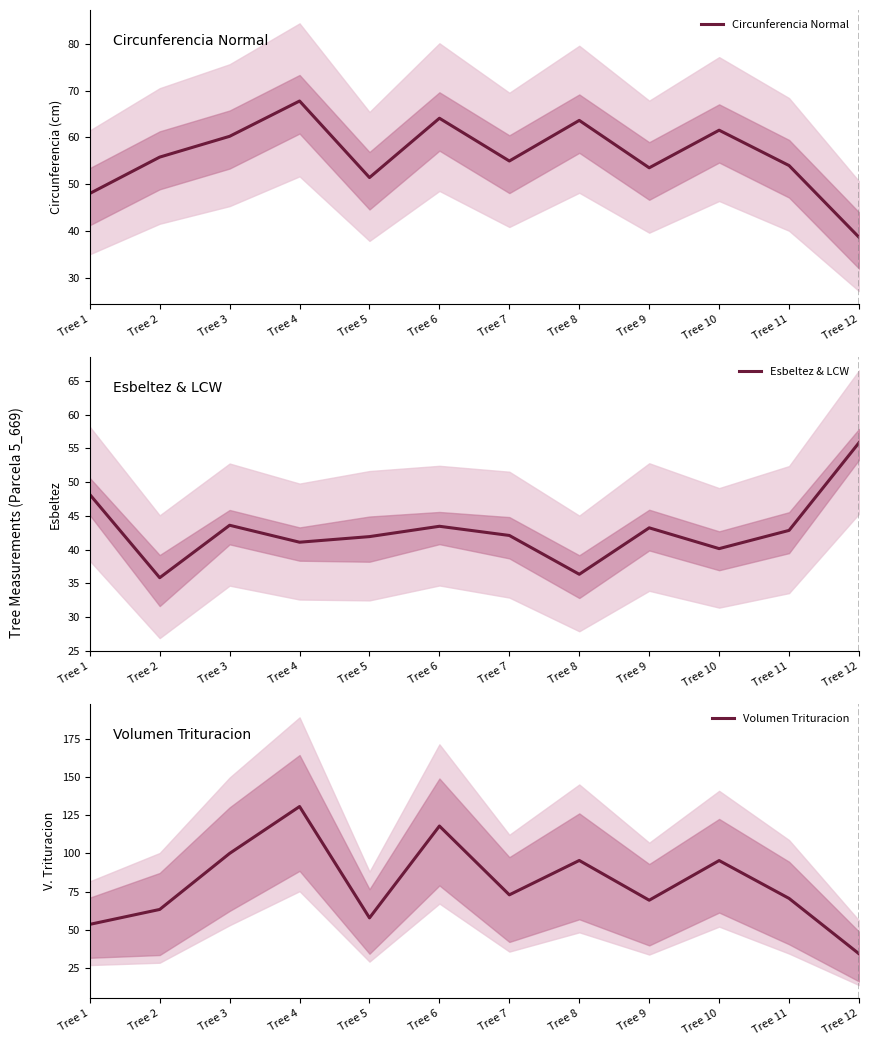

How many lines are shown in the chart?

3